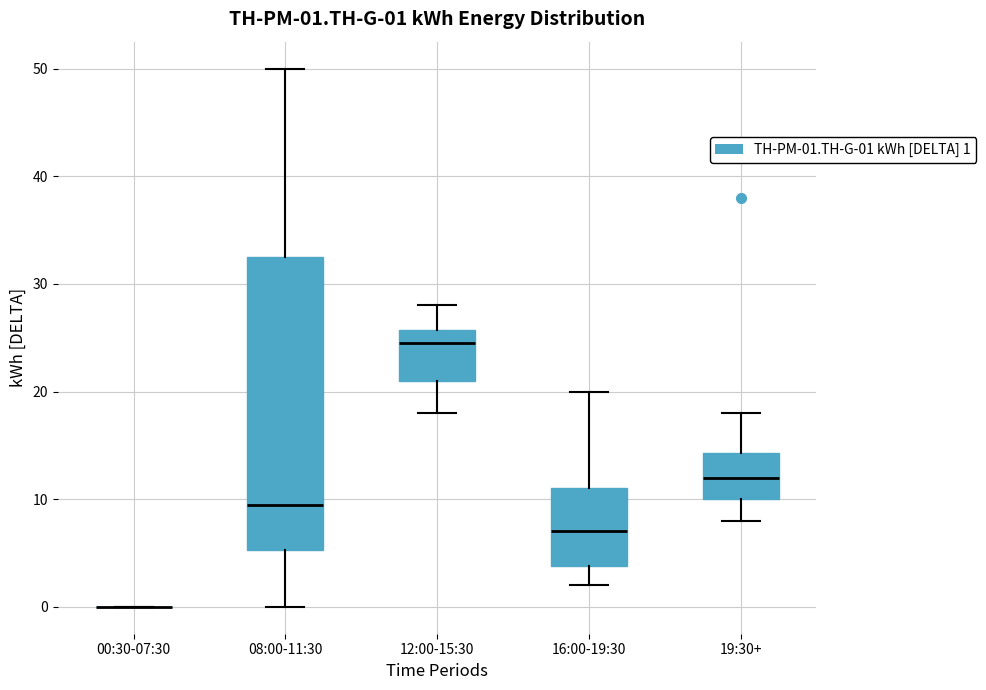

Which box is the tallest, from its lower edge to its upper edge?

08:00-11:30